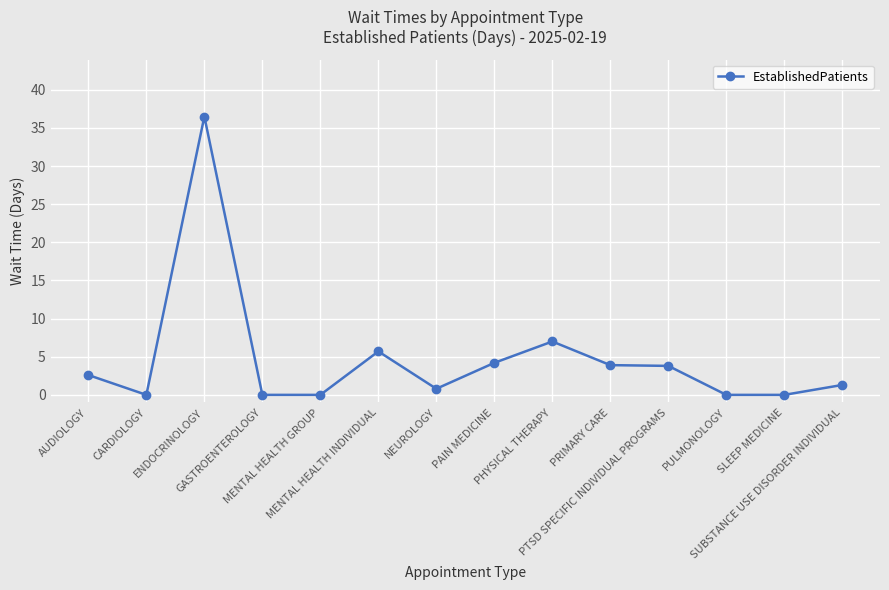

True or false: the data shows -24.4 at PULMONOLOGY.

False